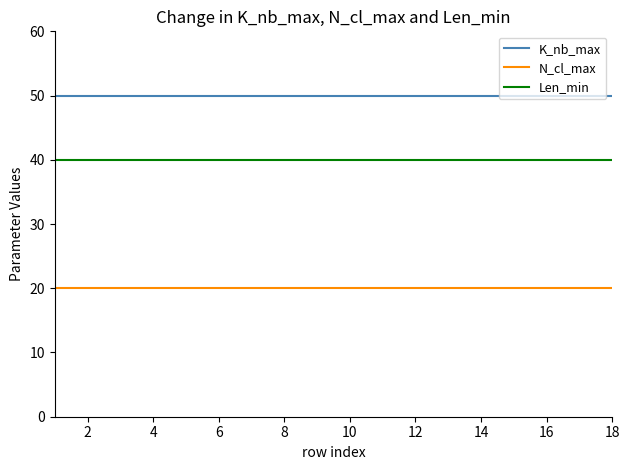

Rank the series by their maximum value, from highest to lowest.

K_nb_max, Len_min, N_cl_max